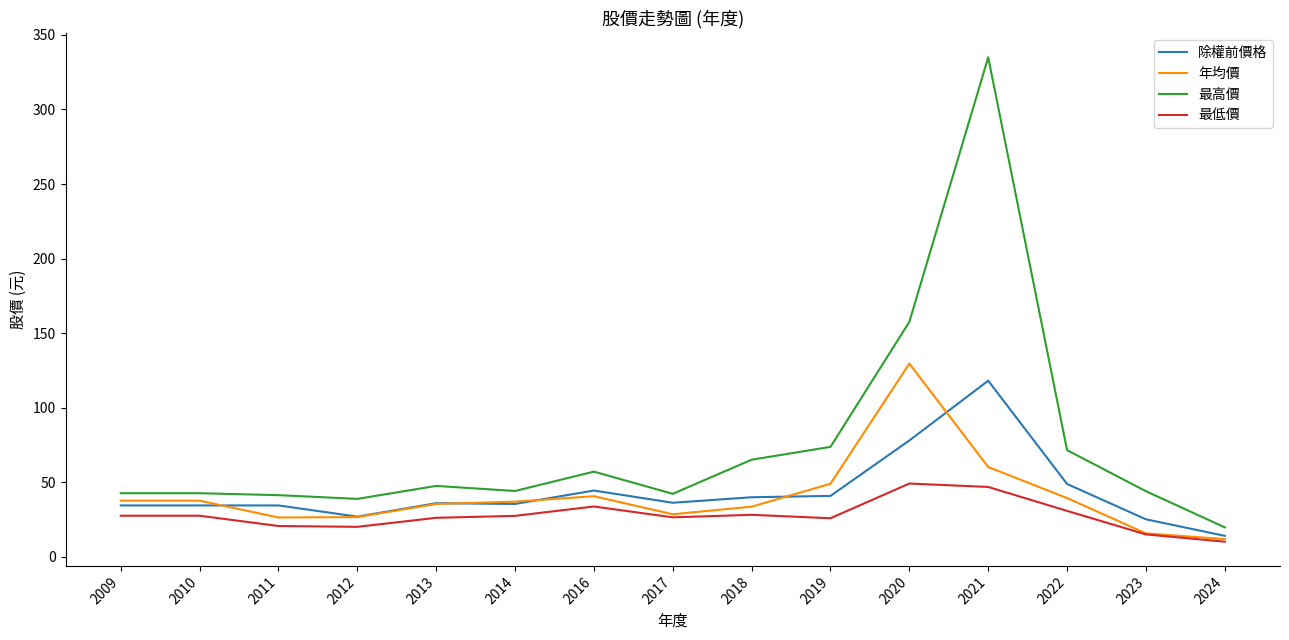

What is the difference between the highest and lowest values at 2010?

15.1